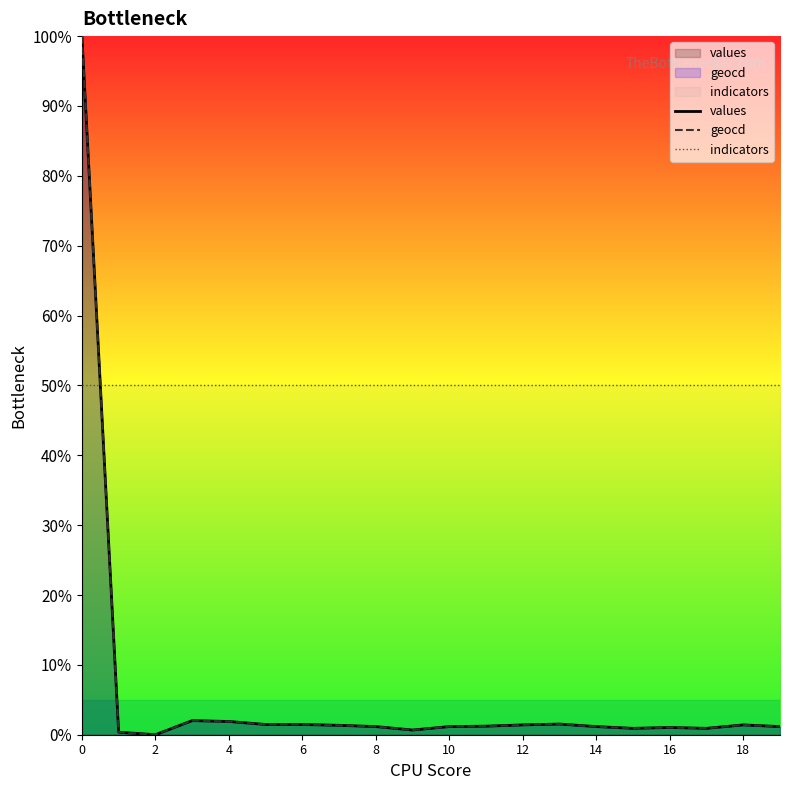

How many times do geocd and indicators cross each other?

1